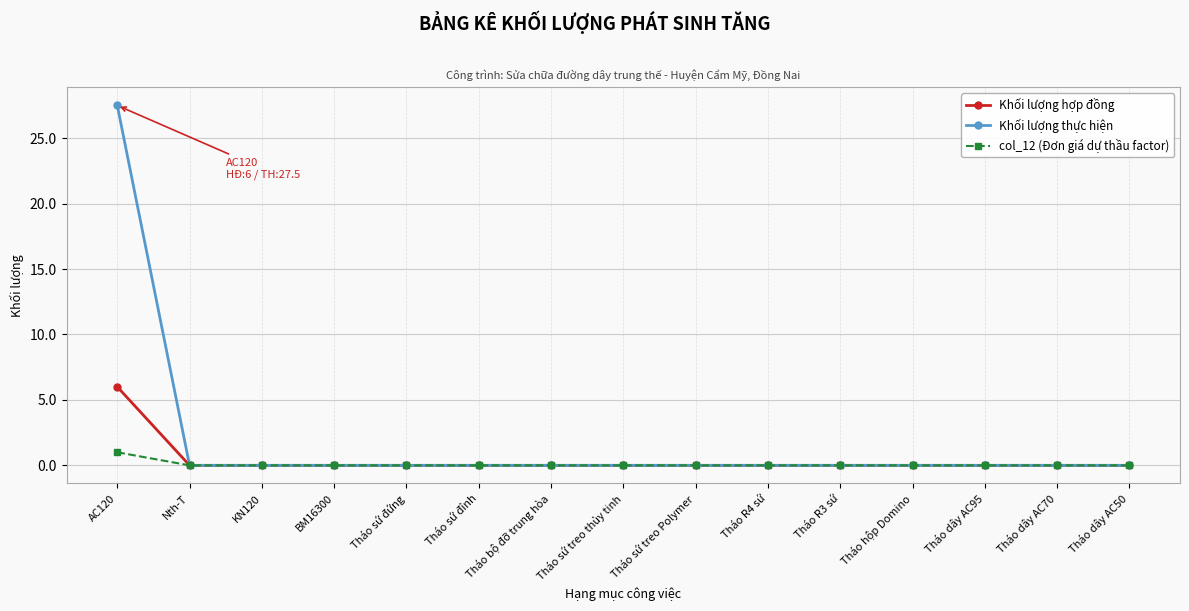

At how many categories does at least one series exceed 12?

1